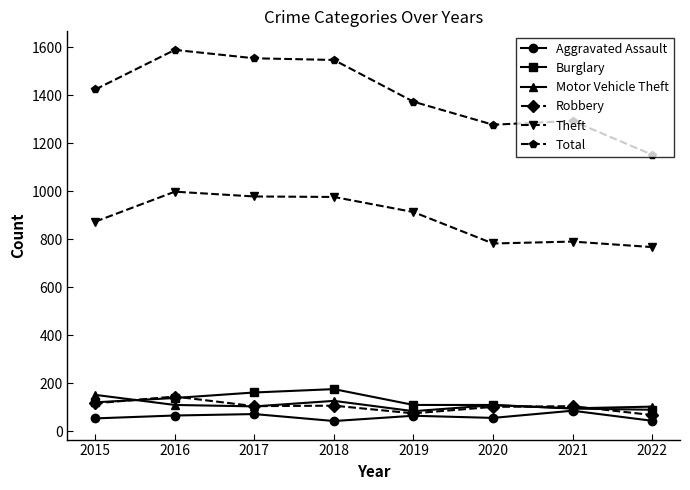

How many lines are shown in the chart?

6